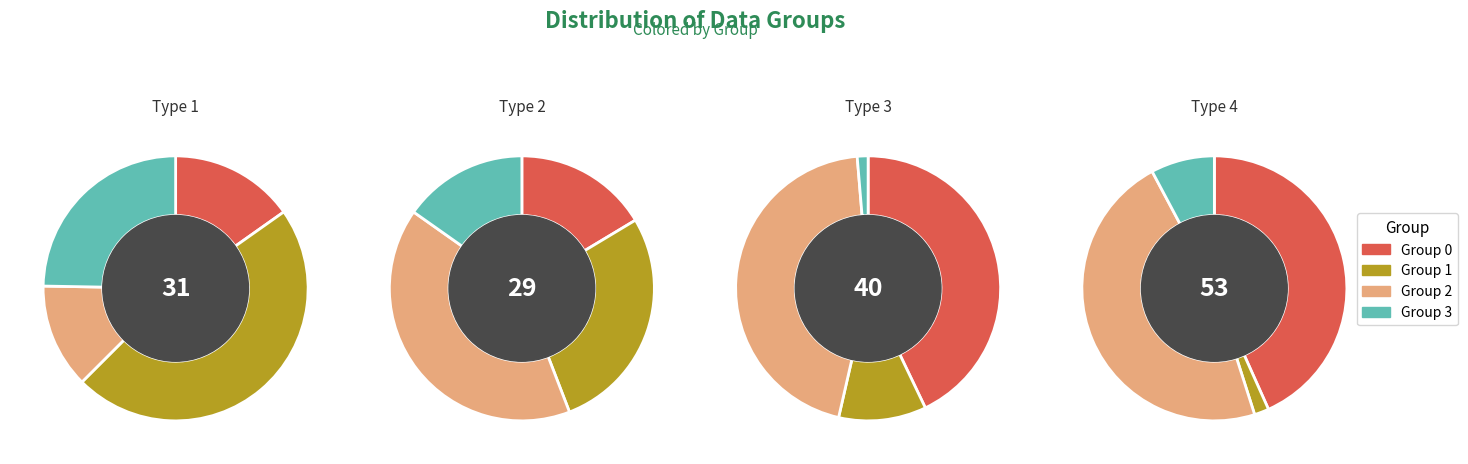

Which series has the largest range (max minus min)?

Group 2